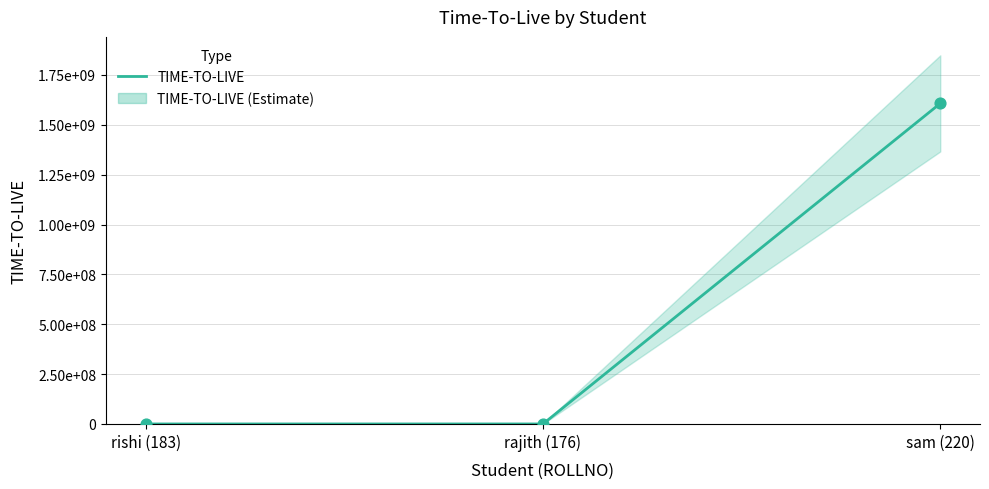

What is the change in value from rishi (183) to sam (220)?

+1607520578.8